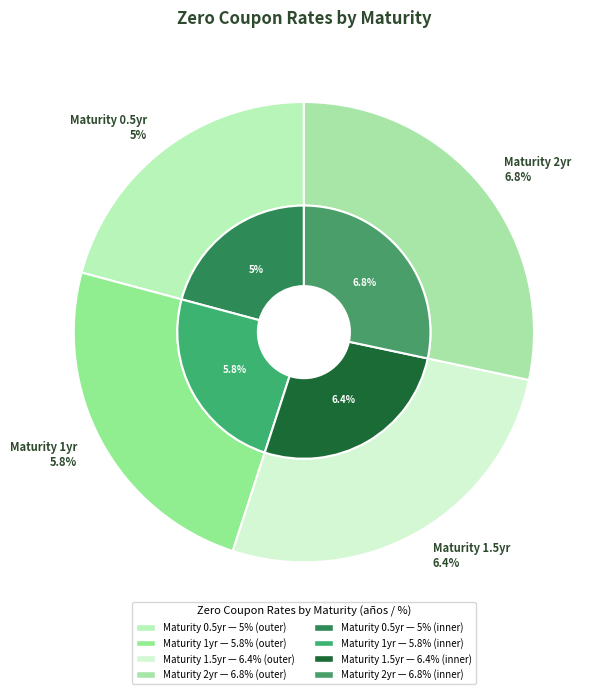

To the nearest percent, what is the average slice percentage?

25%